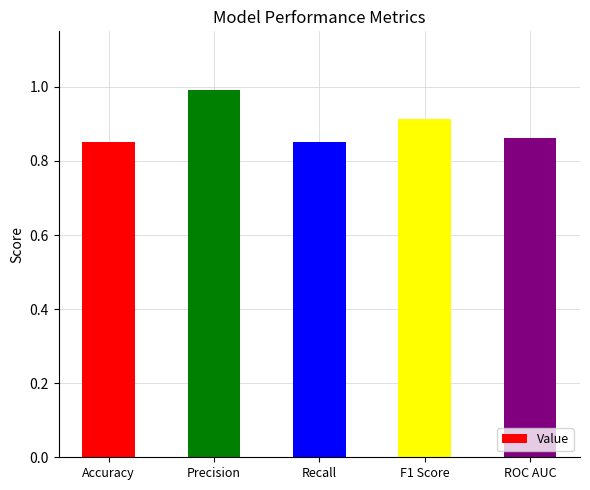

What is the value of the 2nd bar from the left?

1.0